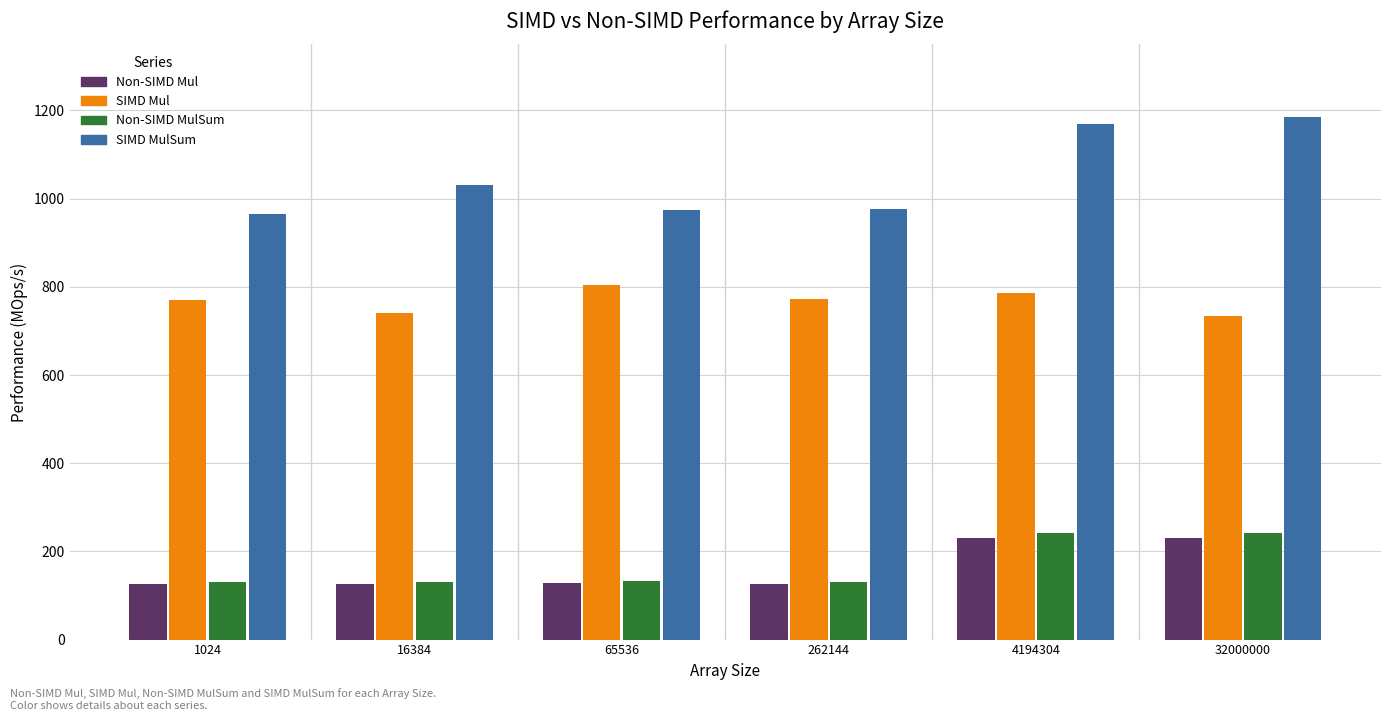

The value of Non-SIMD Mul at 4194304 is 399.9. True or false?

False